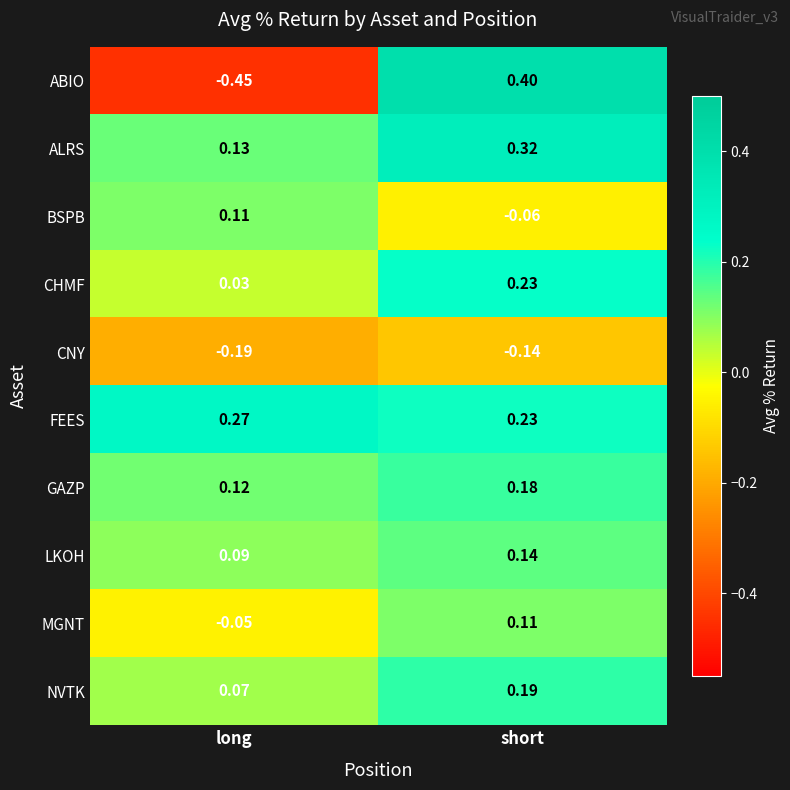

How many distinct data groups are displayed?

10